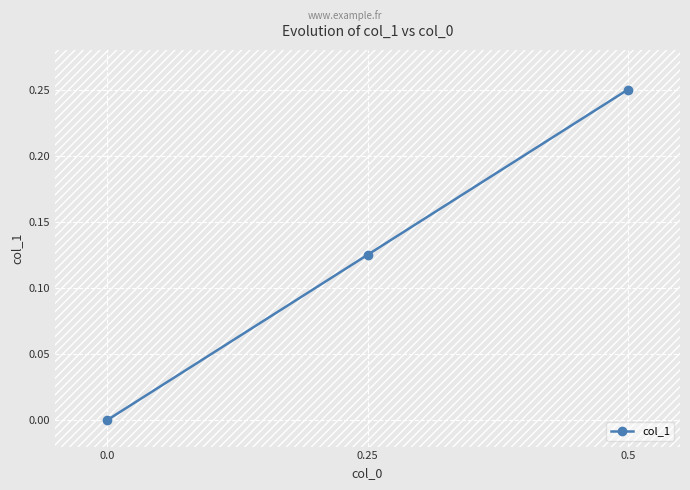

Count the values in the range 0 to 1.

3